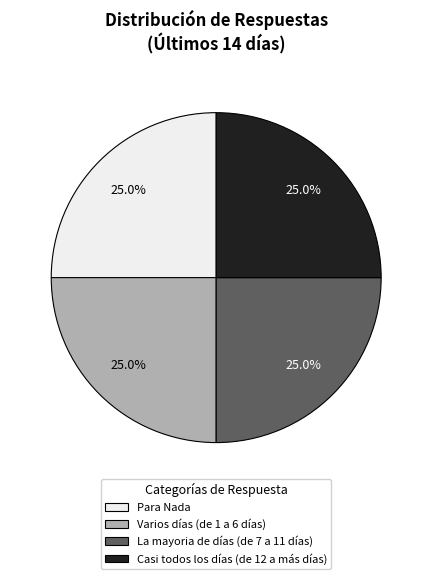

Is La mayoria de días (de 7 a 11 días) the majority of the pie?

No